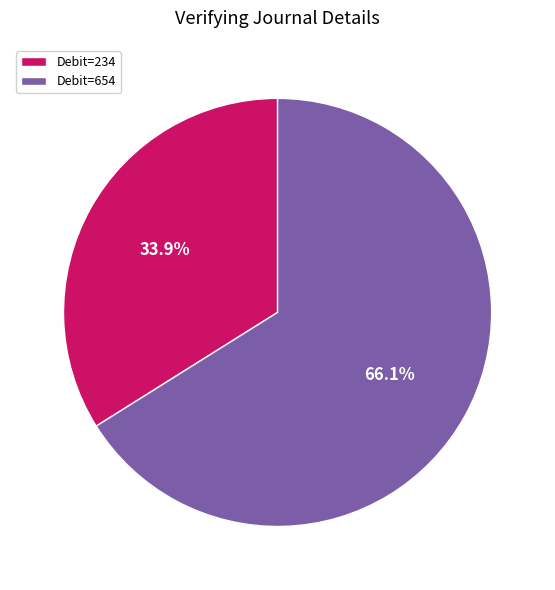

To the nearest percent, what is the difference between the largest and smallest slice percentages?

32%